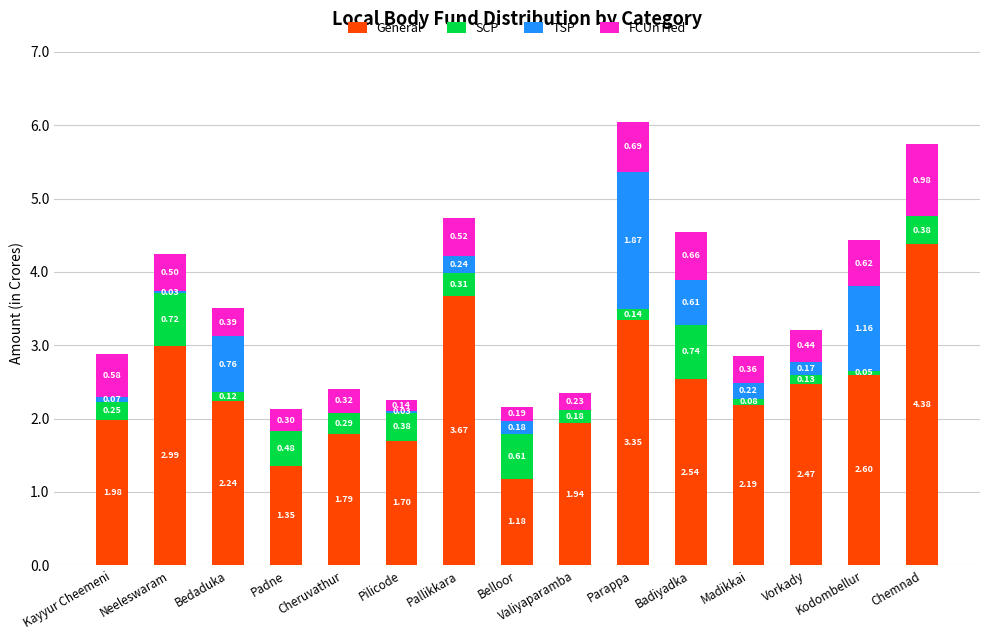

At which category is the sum across all series the highest?

Parappa